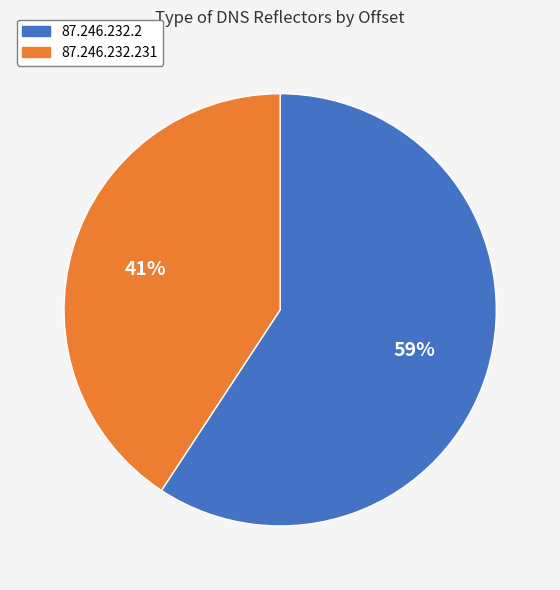

The 87.246.232.231 slice represents 41% of the pie. True or false?

True